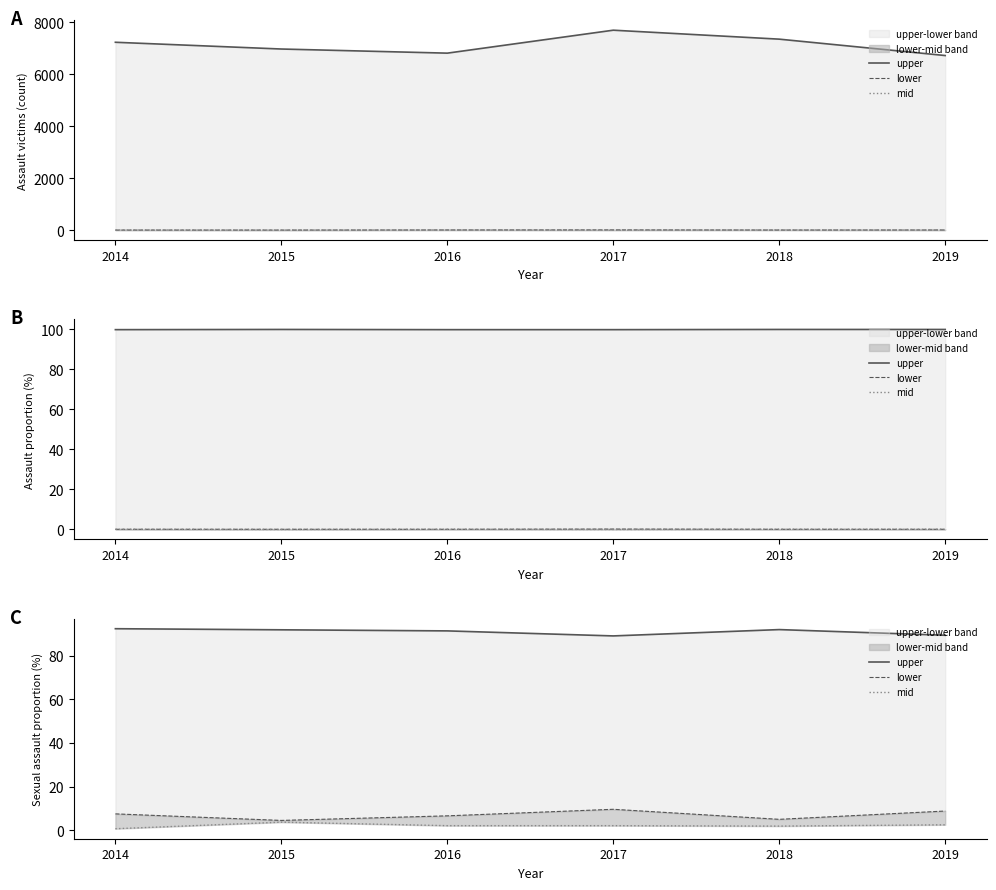

Reading right to left, list all the values displayed in this chart.

upper: 2019=89.3	2018=91.9	2017=89.0	2016=91.3	2015=91.8	2014=92.3
lower: 2019=8.8	2018=5.0	2017=9.6	2016=6.6	2015=4.5	2014=7.5
mid: 2019=2.5	2018=1.9	2017=2.1	2016=2.1	2015=3.7	2014=0.7